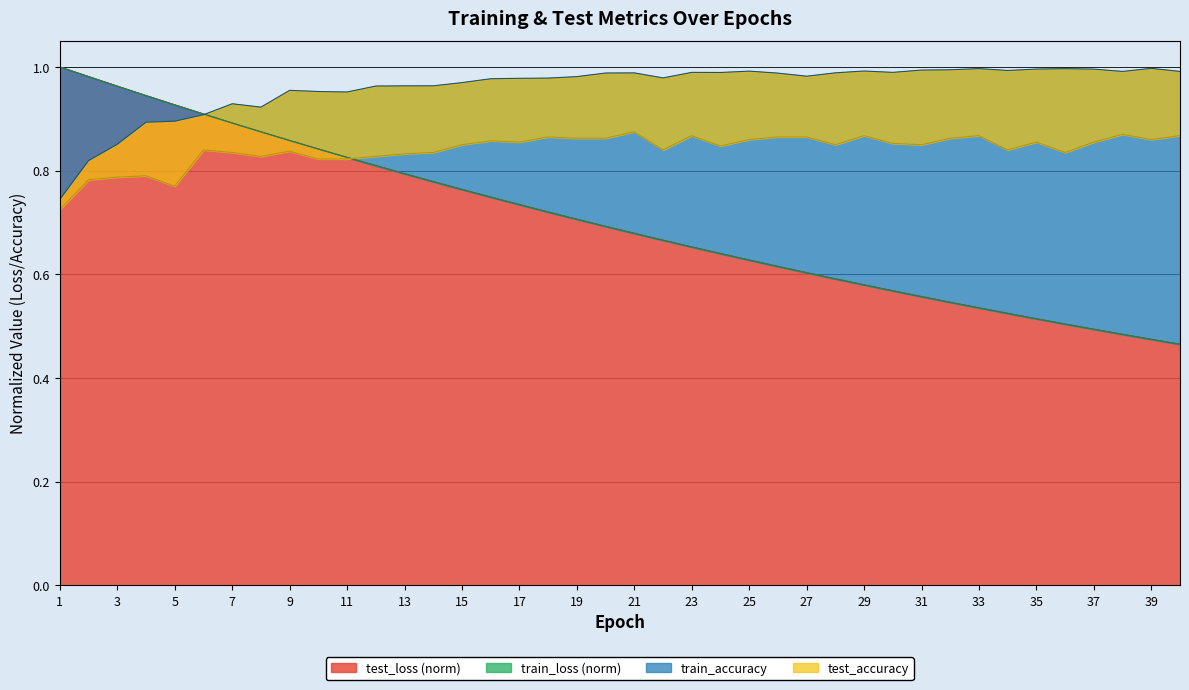

The test_loss (norm) series shows 0.4 at 29. True or false?

False